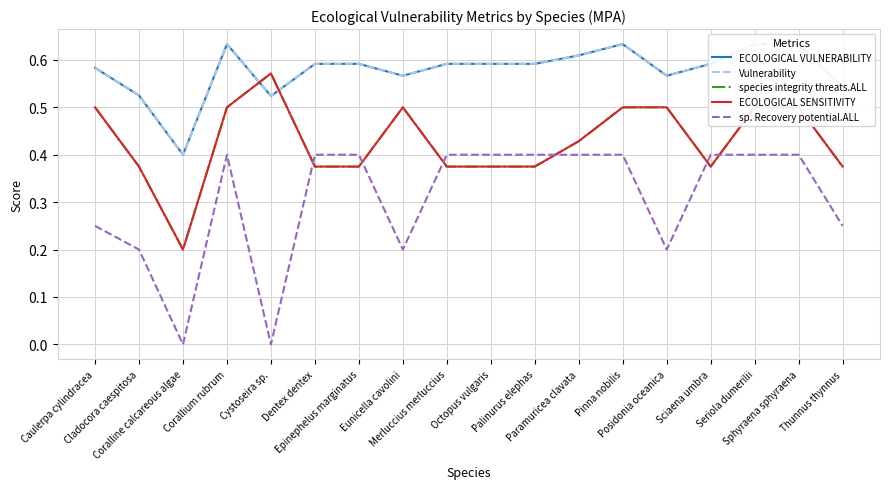

What is the difference between the maximum and minimum values in the ECOLOGICAL VULNERABILITY series?

0.2